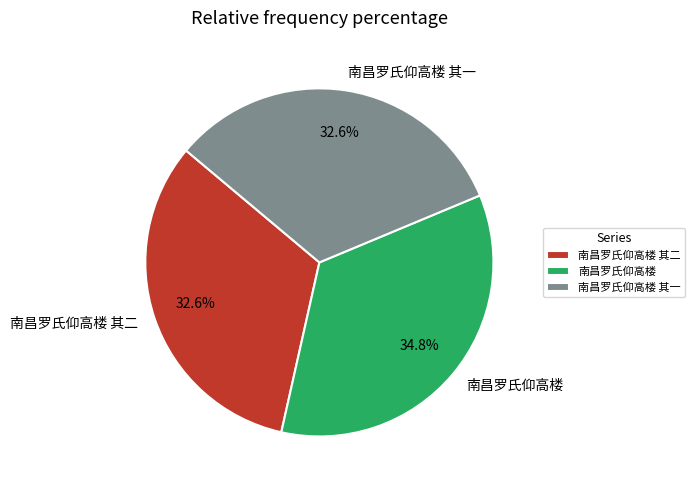

Is 南昌罗氏仰高楼 其一 the majority of the pie?

No